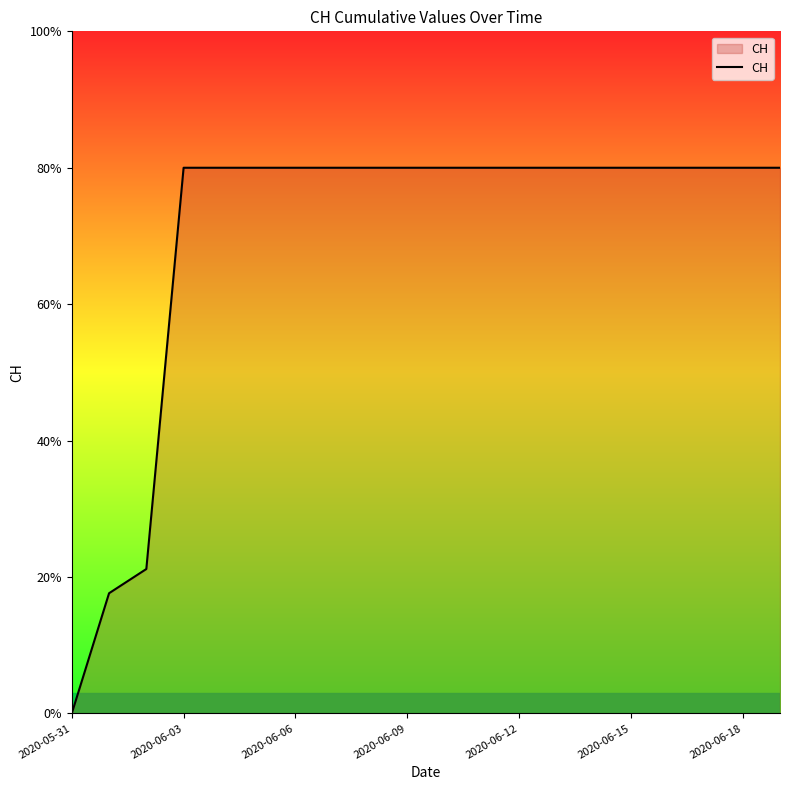

What is the difference between the maximum and minimum values?

80.0